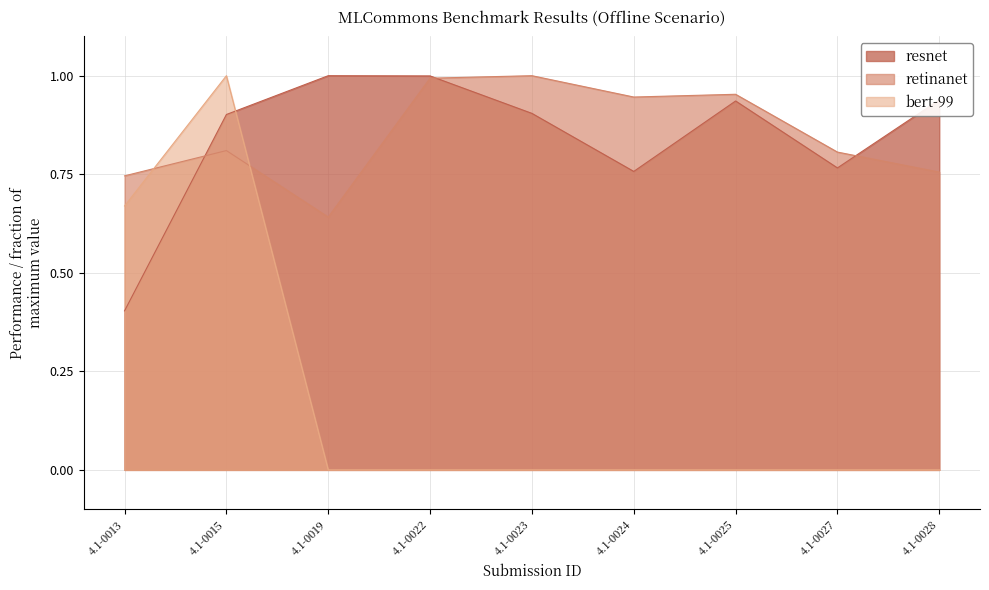

What is the sum of the resnet values at 4.1-0015 and 4.1-0024?

1.7